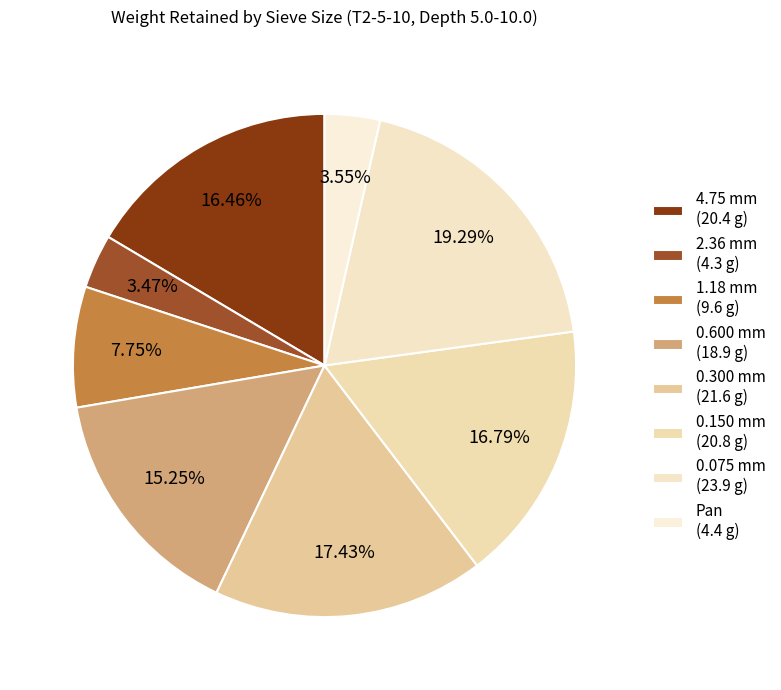

What is the smallest slice in the pie chart?

2.36 mm